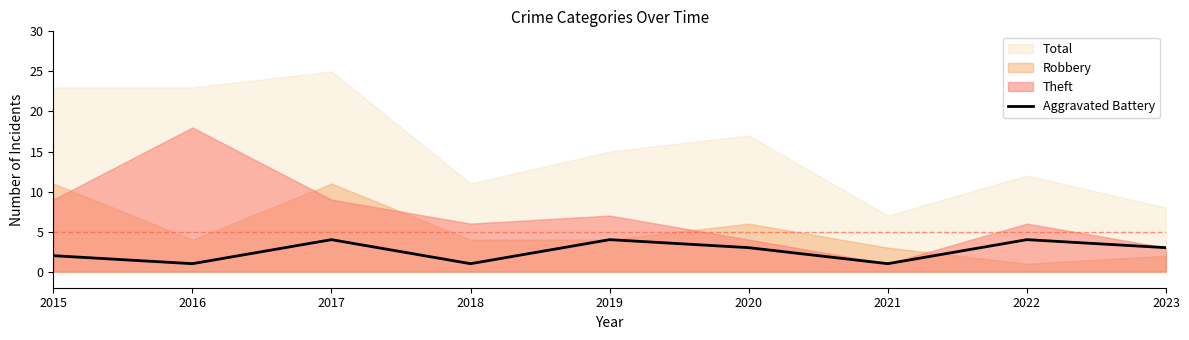

What is the maximum value for Aggravated Battery?

4